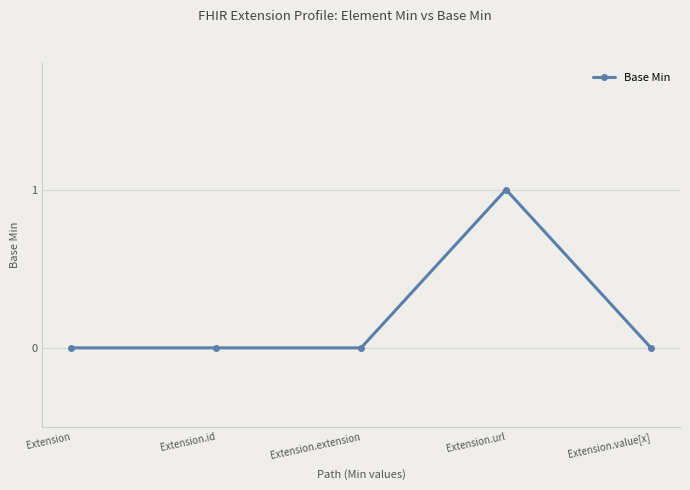

What is the change in value from Extension to Extension.url?

+1